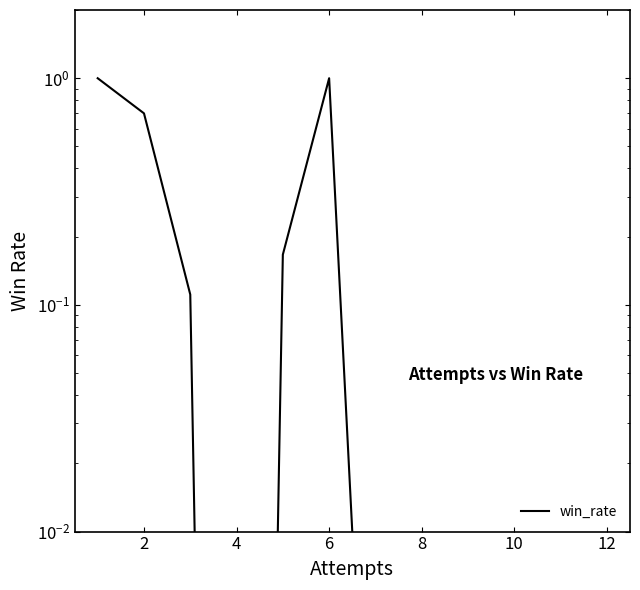

How many points are higher than both their immediate neighbors (excluding endpoints)?

1